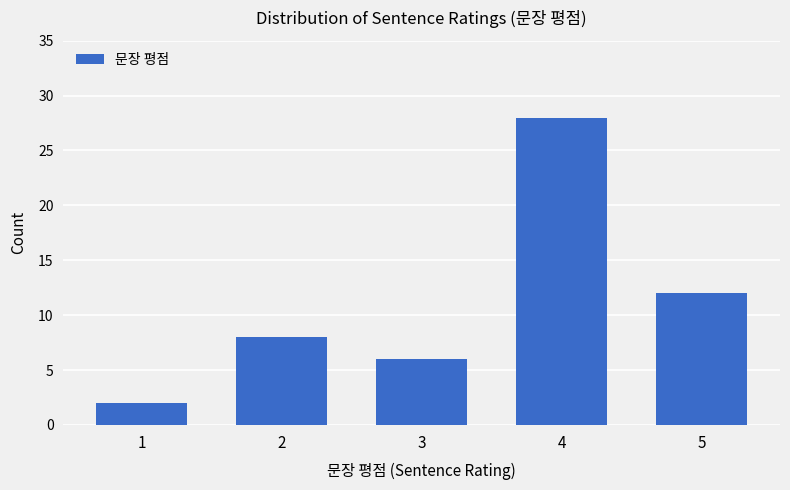

Rank the categories by value from highest to lowest.

4, 5, 2, 3, 1